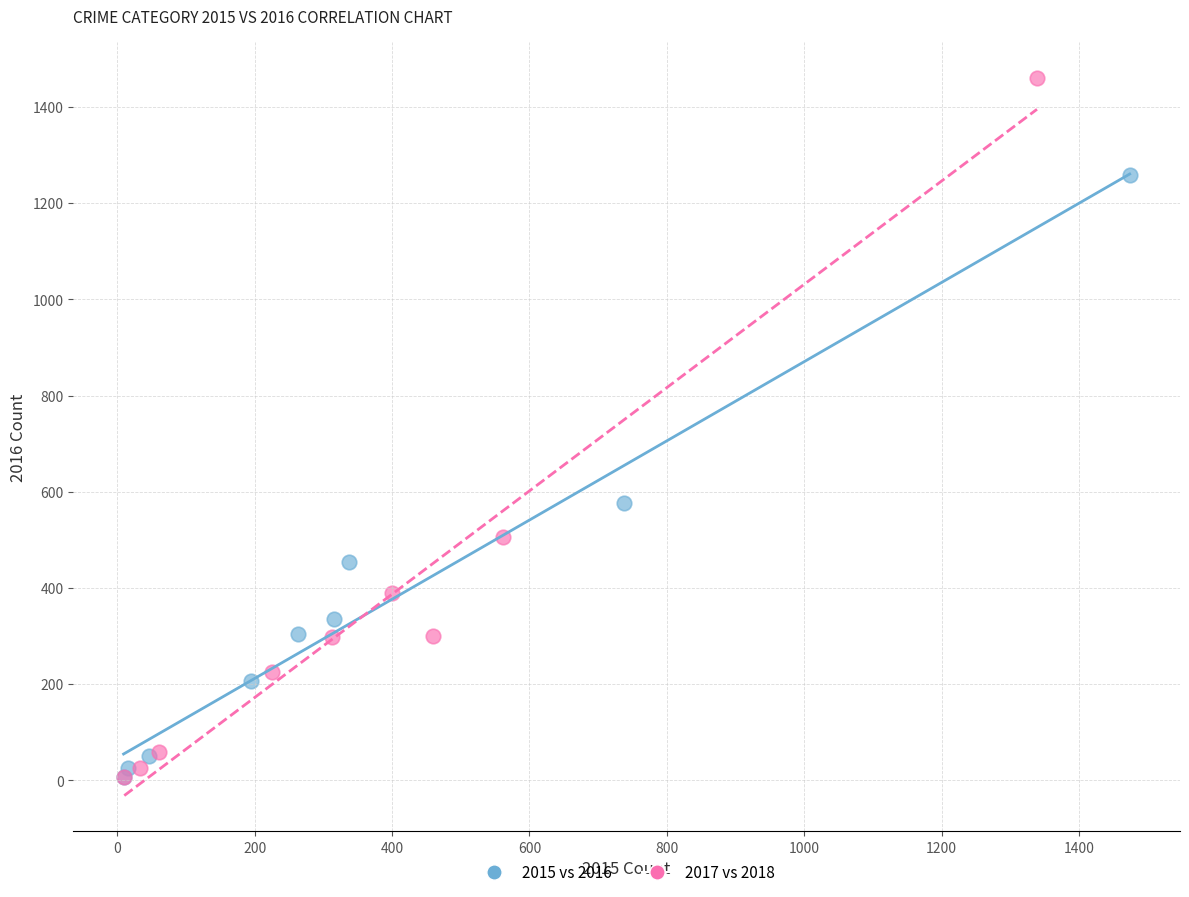

What are all the series names shown in the legend?

2015 vs 2016, 2017 vs 2018